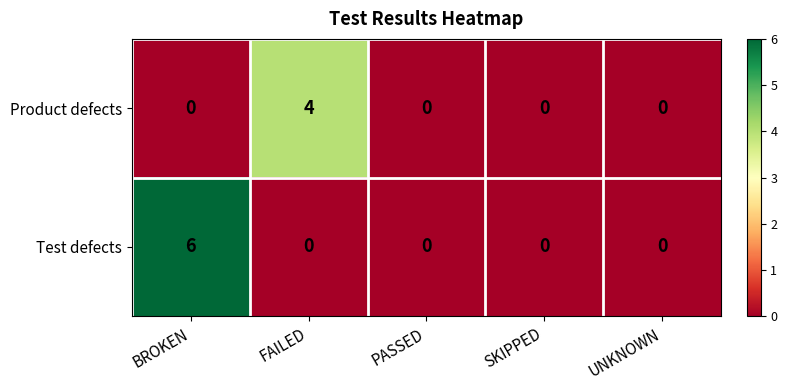

How many Product defects values are between 0 and 1?

4